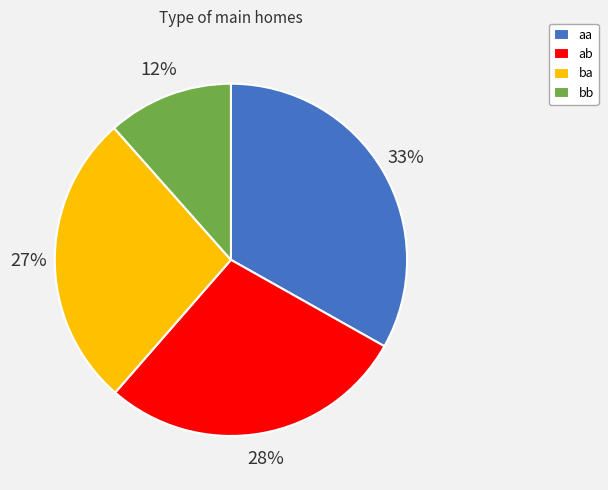

What percentage is the ab slice, to the nearest percent?

28%